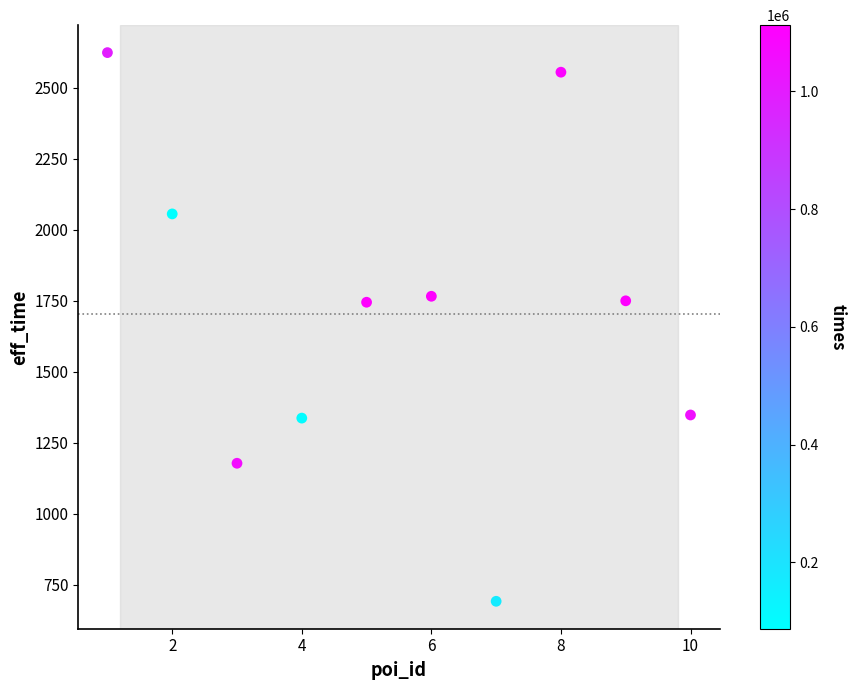

What is the range of Y values (max minus min)?

1932